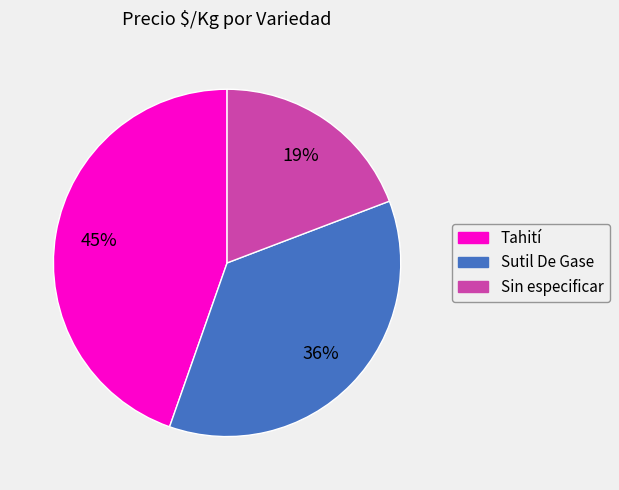

To the nearest percent, what is the combined percentage of Sutil De Gase and Sin especificar?

55%